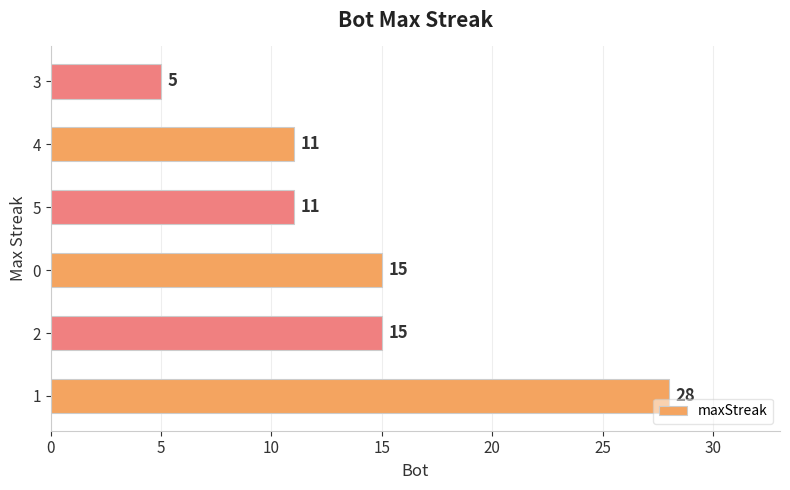

What value does the data have at 5, to the nearest 10?

10